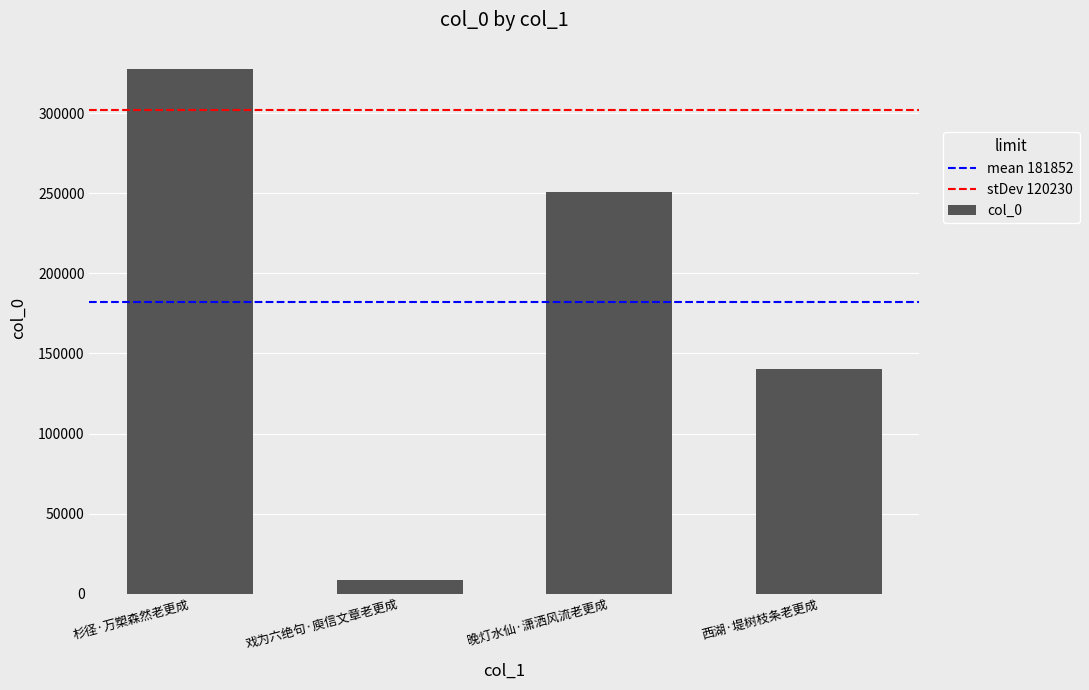

Reading left to right, list all the values displayed in this chart.

327580	8366	250965	140496